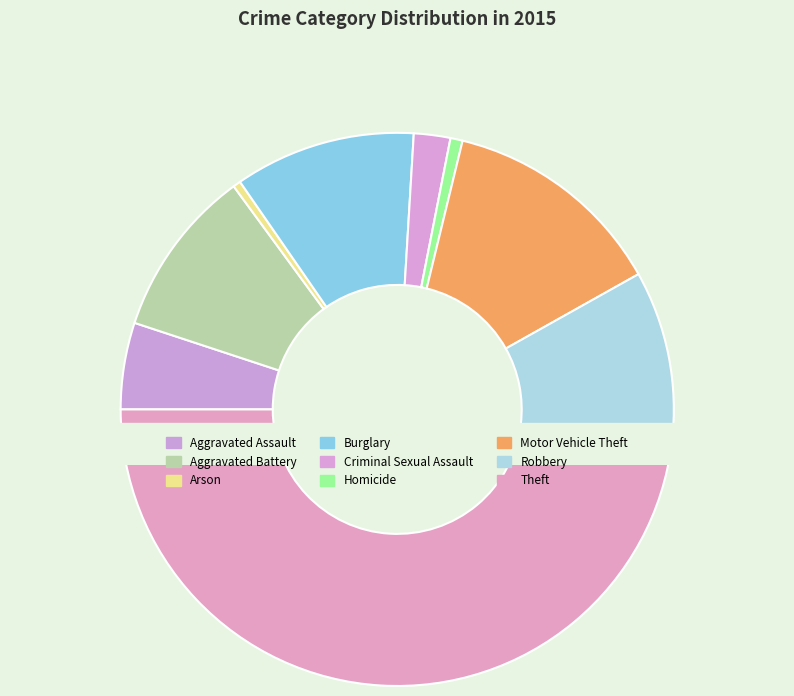

Does any single category account for the majority?

No